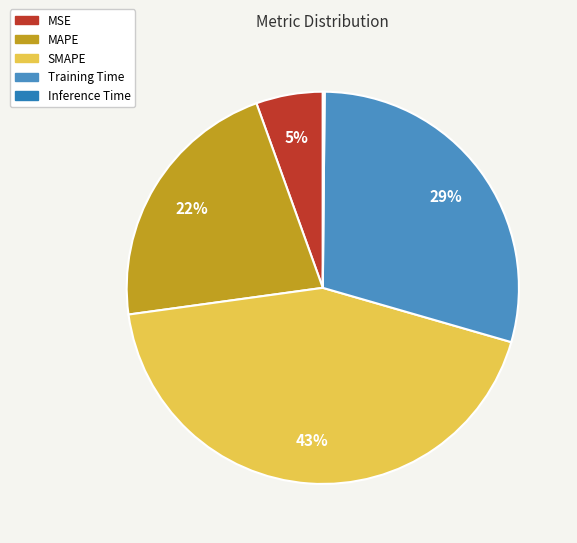

Which category has the smallest portion of the pie?

Inference Time